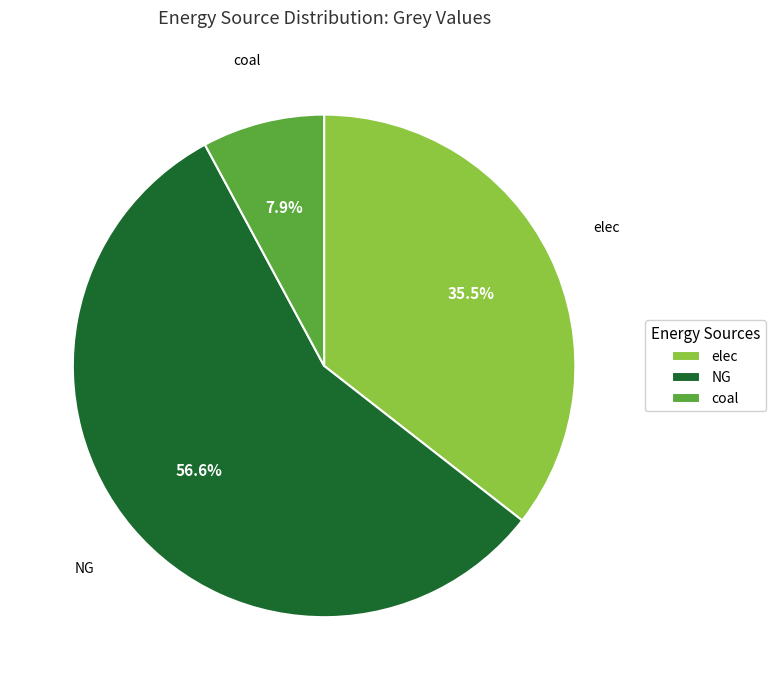

Combined, do elec and NG account for over 50%?

Yes